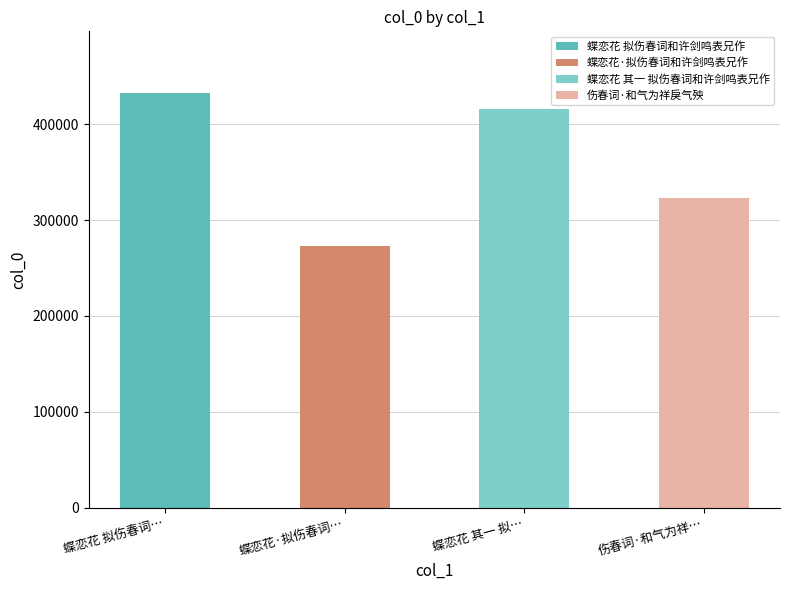

List the labels in order of value, largest first.

蝶恋花 拟伤春词…, 蝶恋花 其一 拟…, 伤春词·和气为祥…, 蝶恋花·拟伤春词…